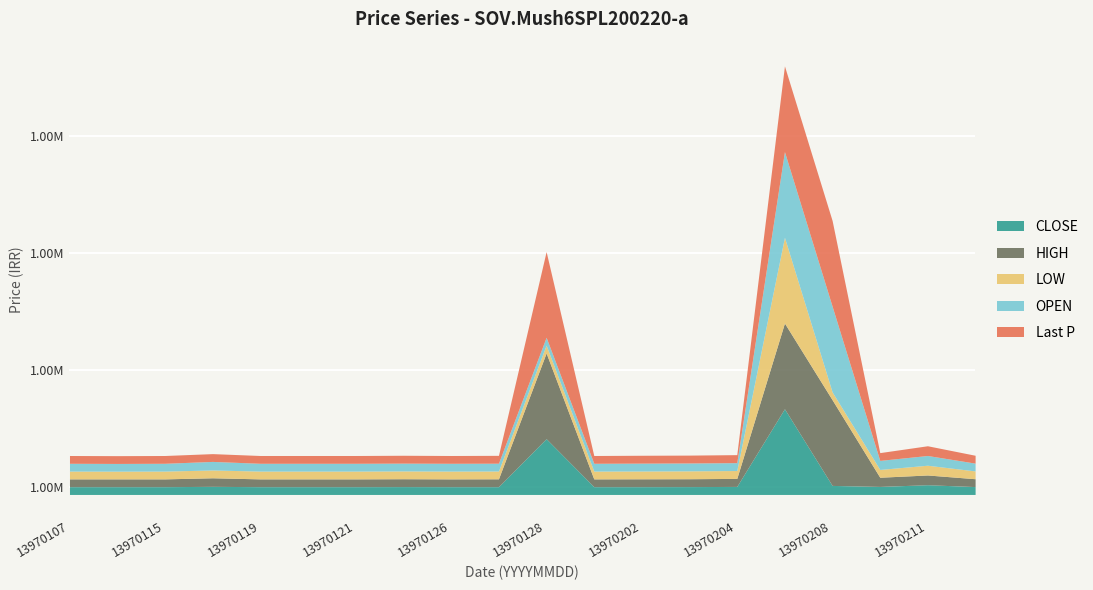

What is the value of the HIGH point at the 3rd from the left?

1000000